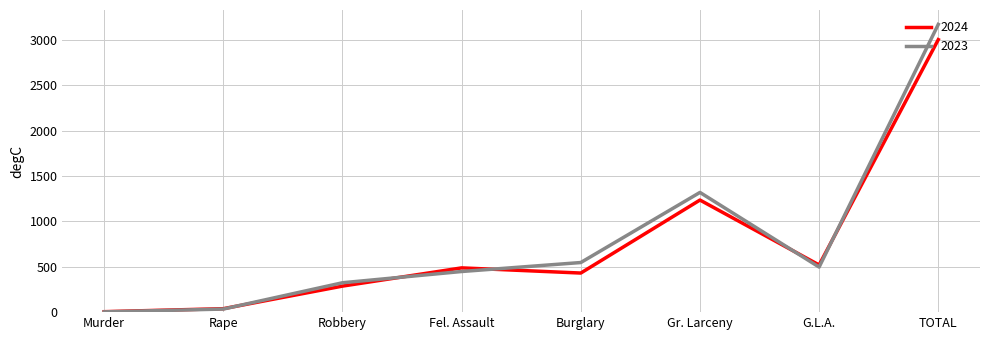

What is the difference between the maximum and minimum values in the 2023 series?

3170